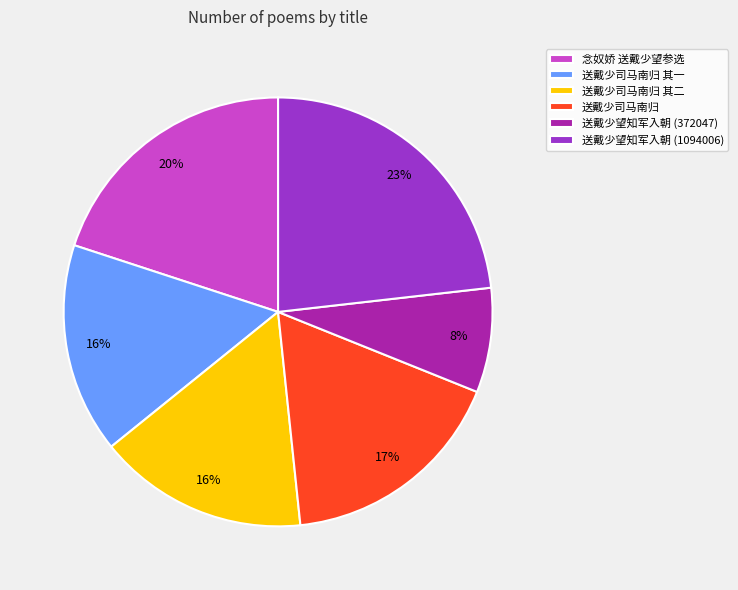

Which category has the biggest portion of the pie?

送戴少望知军入朝 (1094006)